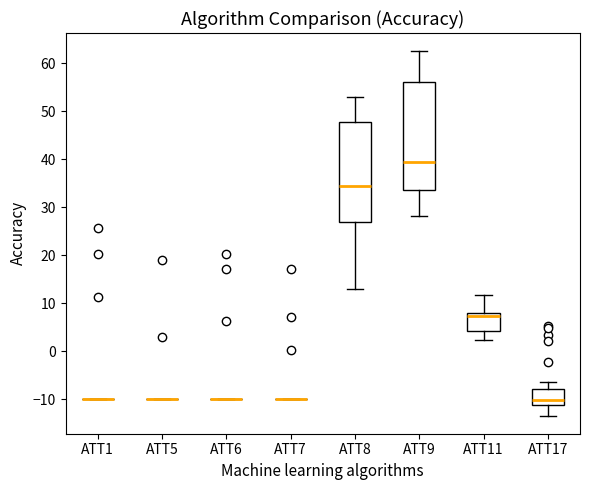

Reading left to right, transcribe this box plot: for each box, give where its median line is, the range the box spans, and where its two whiskers end, as read against the y-axis. The values are not printed on the chart, so give them approximately, as read against the axis.

ATT1: box collapsed to a line at -10, whiskers -10 to -10
ATT5: box collapsed to a line at -10, whiskers -10 to -10
ATT6: box collapsed to a line at -10, whiskers -10 to -10
ATT7: box collapsed to a line at -10, whiskers -10 to -10
ATT8: median 34, box 27 to 48, whiskers 13 to 53
ATT9: median 39, box 34 to 56, whiskers 28 to 62
ATT11: median 7, box 4 to 8, whiskers 2 to 12
ATT17: median -10, box -11 to -8, whiskers -13 to -6